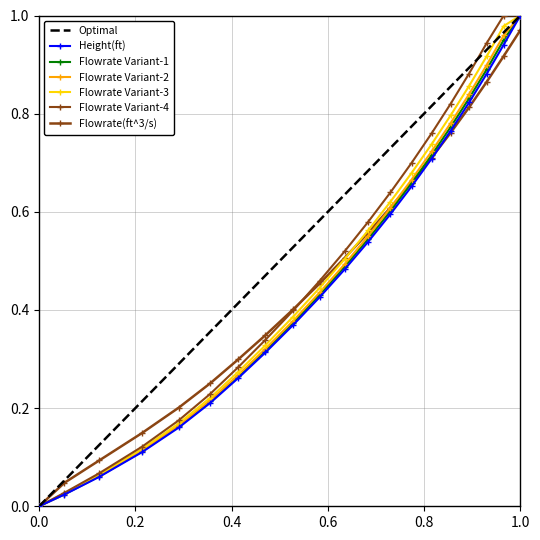

True or false: Height(ft) has more than 1 interior local peaks.

False